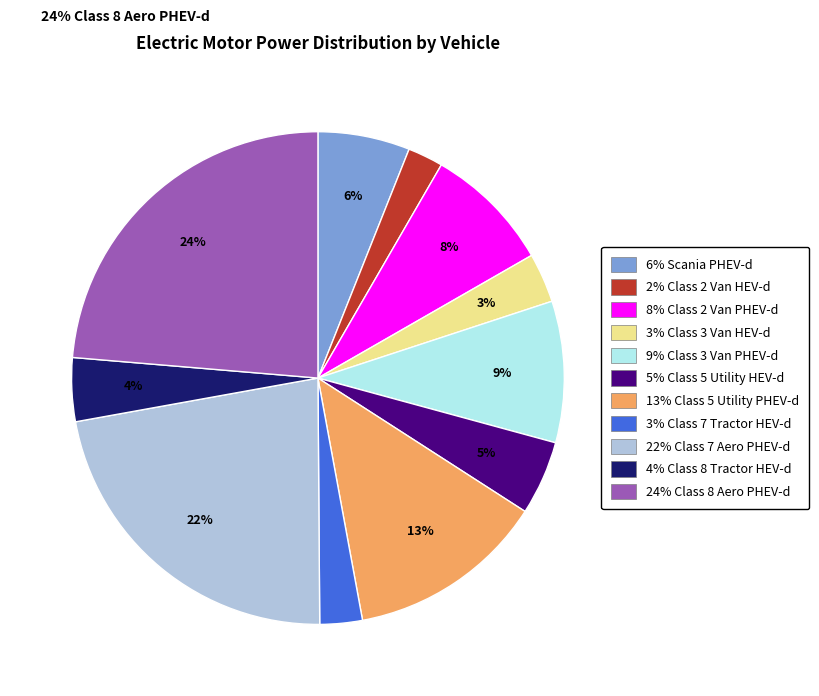

How many segments does this pie chart have?

11